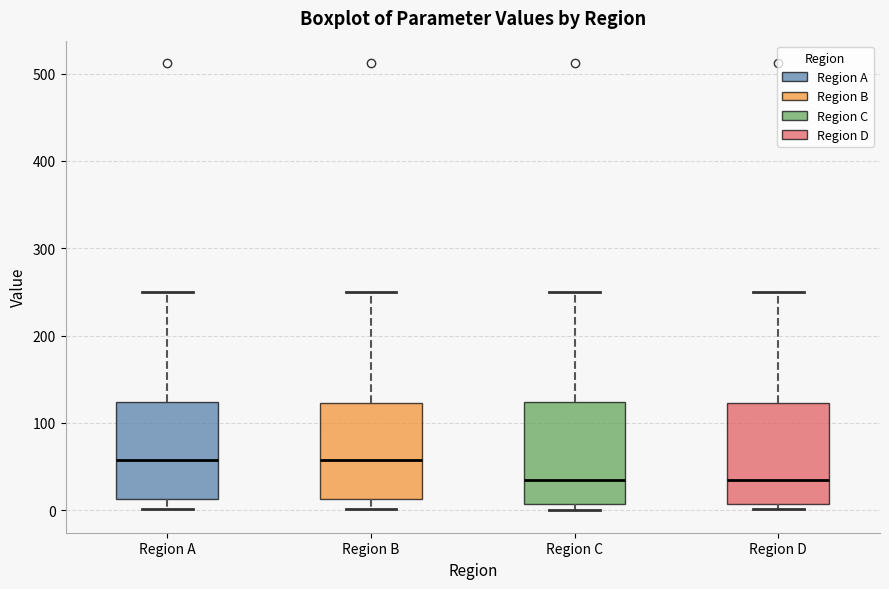

Reading left to right, transcribe this box plot: for each box, give where its median line is, the range the box spans, and where its two whiskers end, as read against the y-axis. The values are not printed on the chart, so give them approximately, as read against the axis.

Region A: median 60, box 10 to 120, whiskers 0 to 250
Region B: median 60, box 10 to 120, whiskers 0 to 250
Region C: median 30, box 10 to 120, whiskers 0 to 250
Region D: median 30, box 10 to 120, whiskers 0 to 250